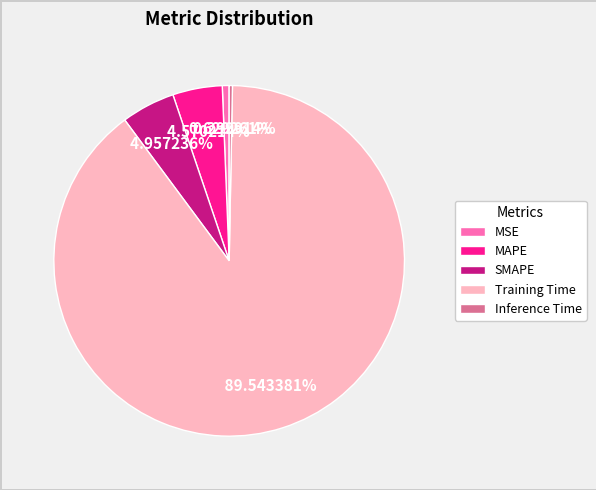

How much of the chart is everything except Training Time?

10.5%